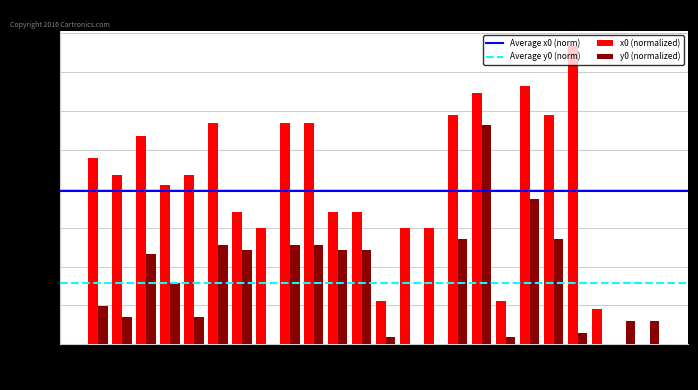

How many distinct data groups are displayed?

2